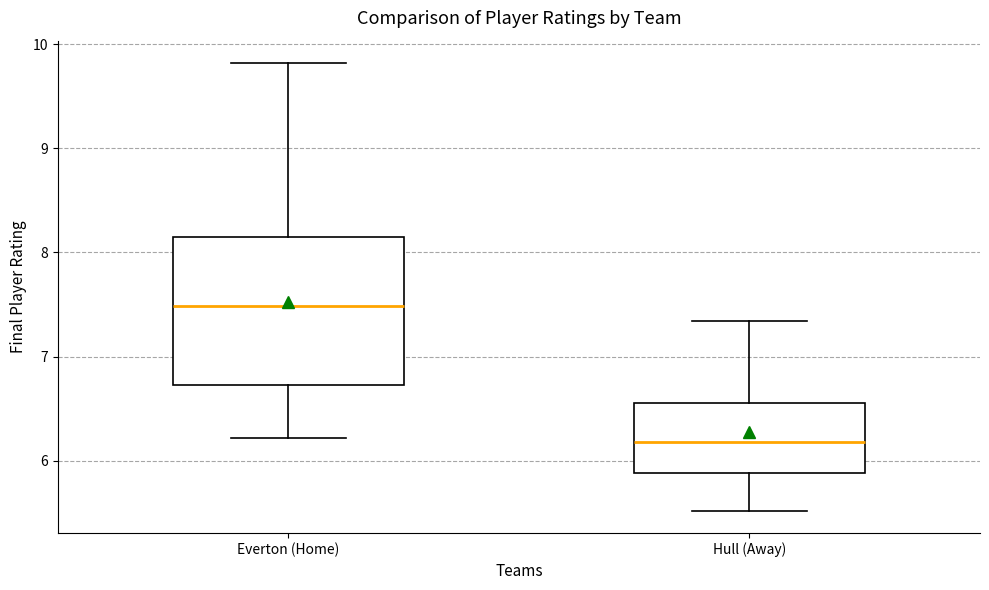

Which box has the lowest median line?

Hull (Away)